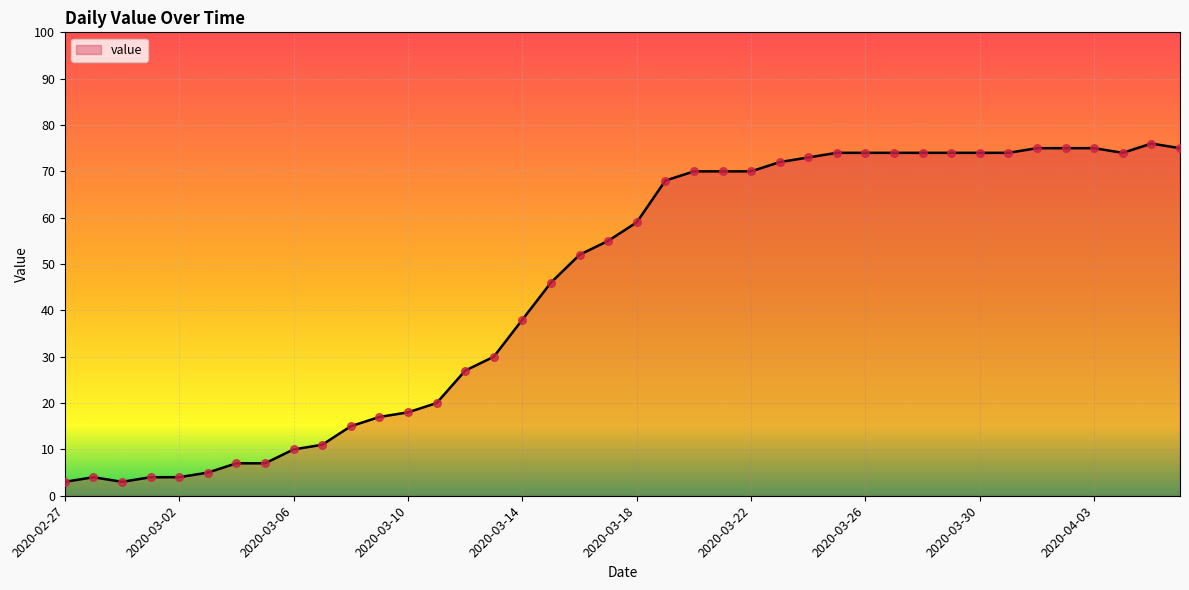

What is the difference between the maximum and minimum values?

73